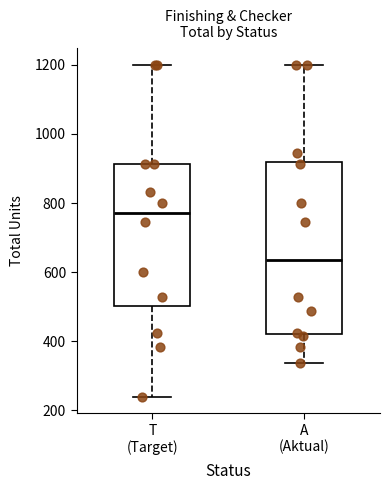

Where is the upper edge of the box for A (Aktual) on the y-axis? The values are not printed on the chart, so give them approximately, as read against the axis.

920